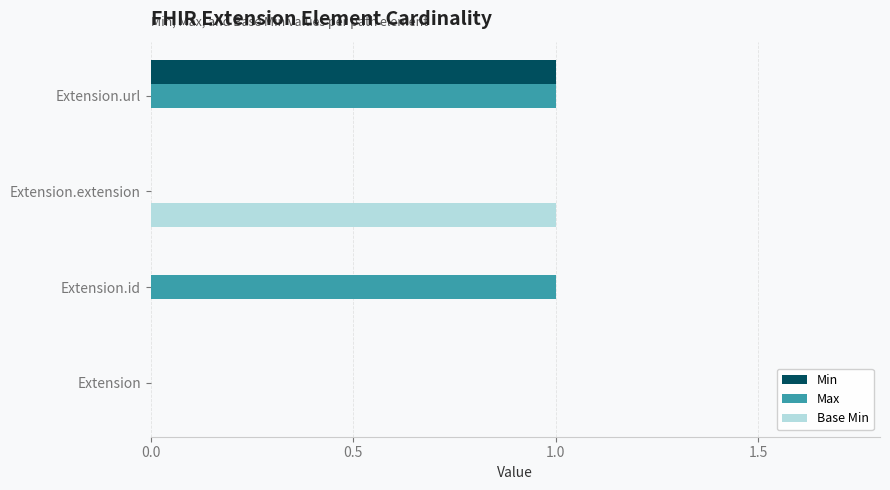

The Max series shows 0 at Extension. True or false?

True